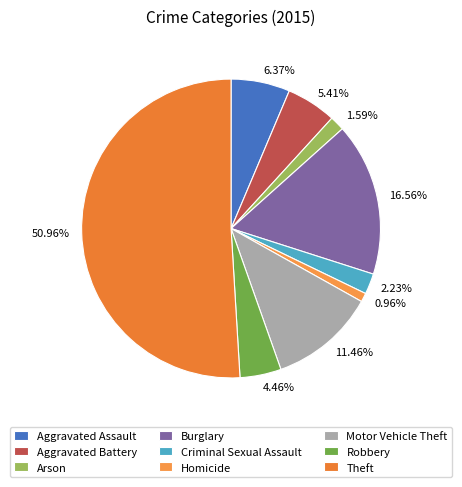

Between Theft and Aggravated Battery, which is larger?

Theft